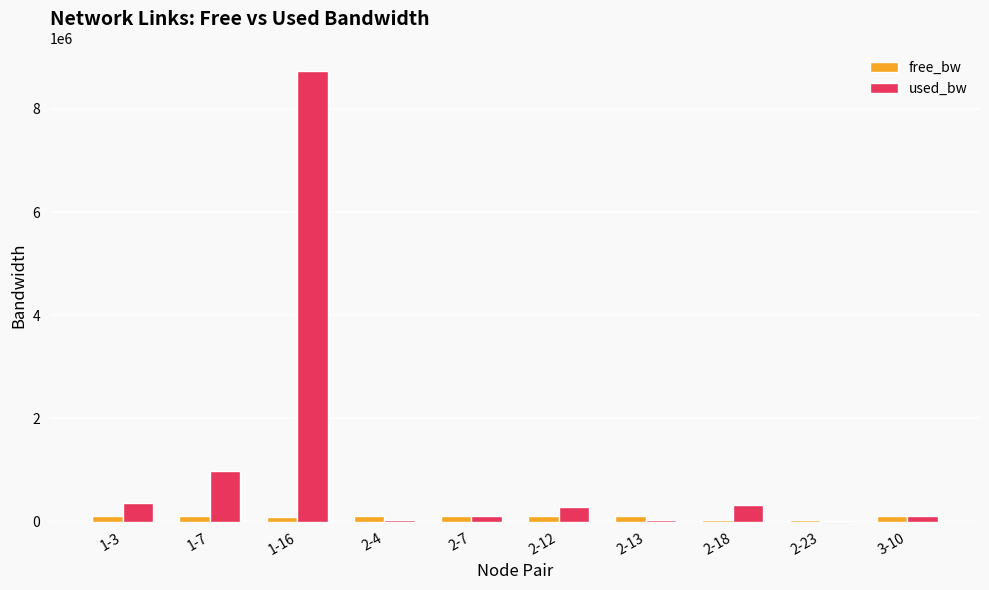

Which category has the highest value in the used_bw series?

1-16